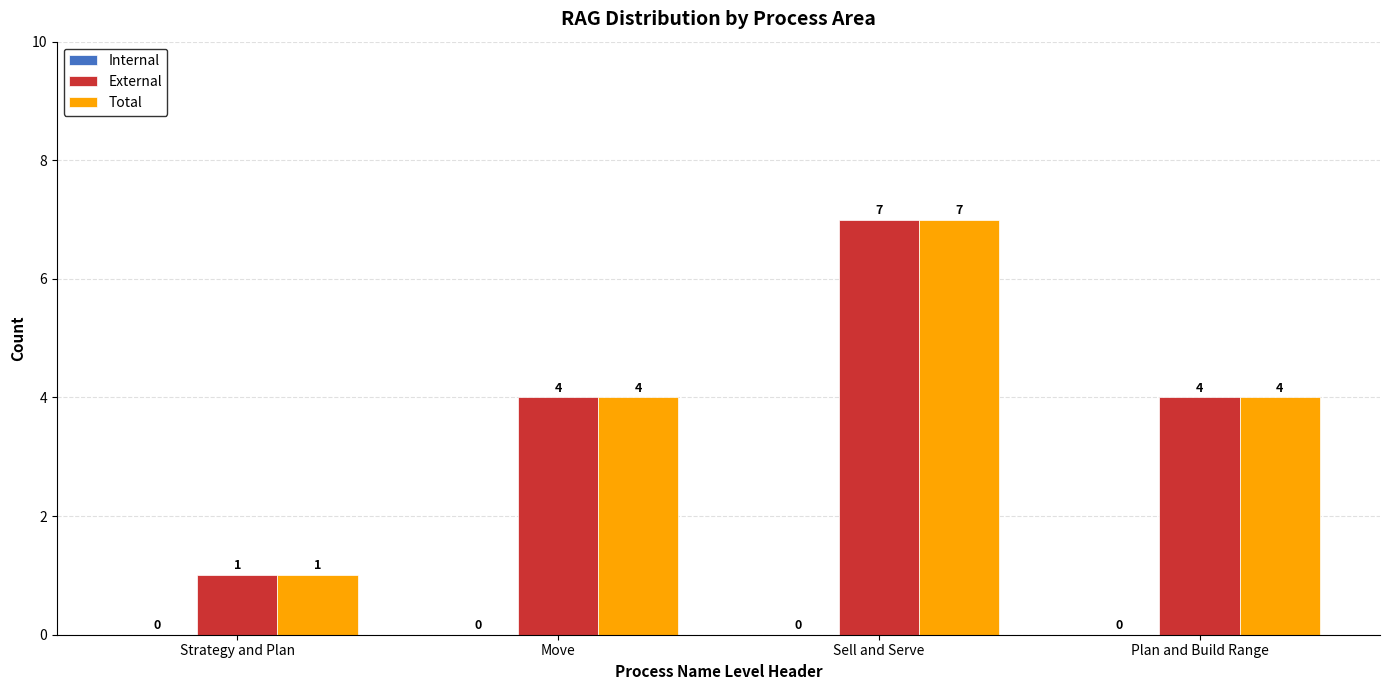

What is the difference between the highest and lowest values at Plan and Build Range?

0